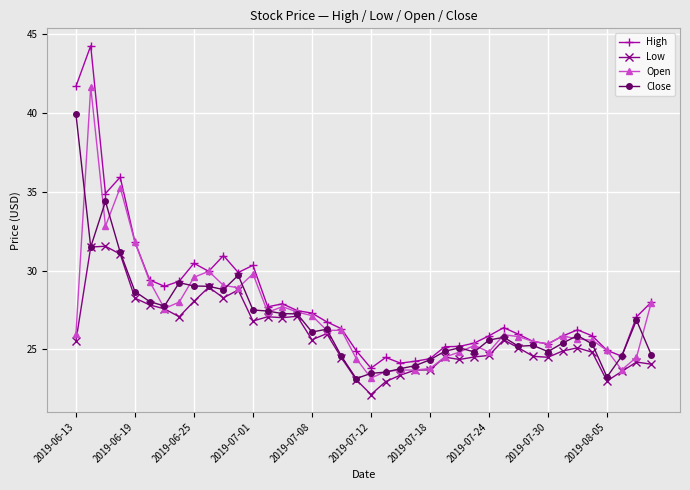

Which series has the largest total across all categories?

High